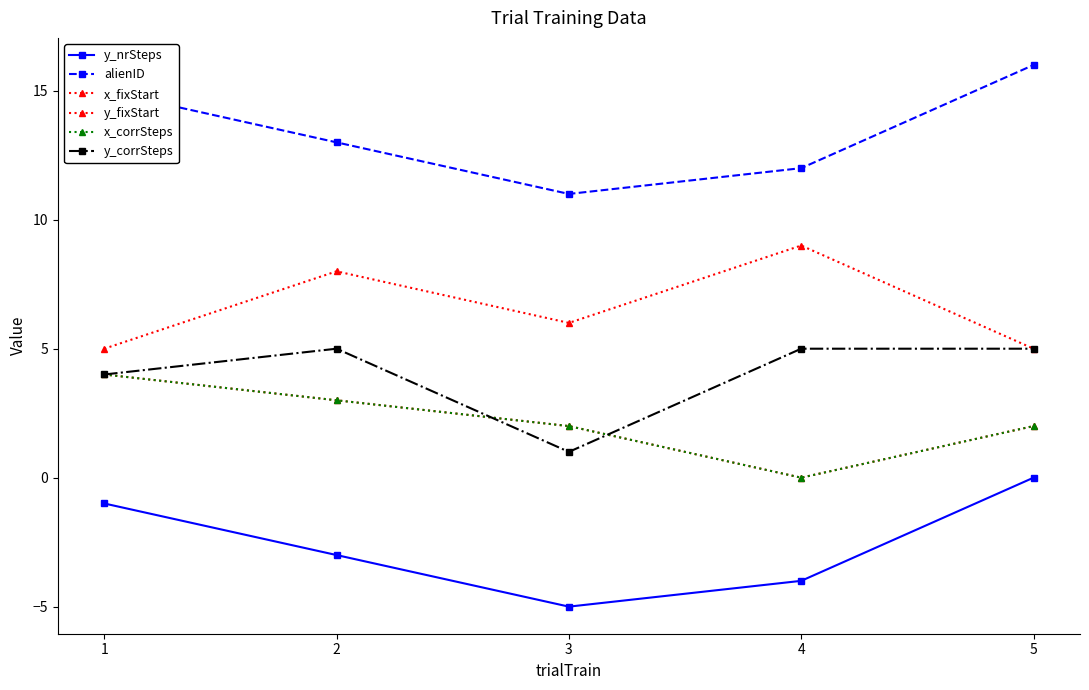

At which label does y_fixStart reach its peak?

4